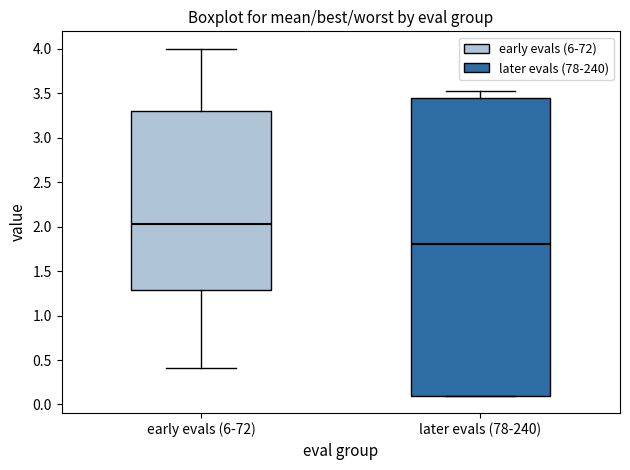

Reading left to right, read every box against the y-axis: the position of its median line, the range the box covers, and the ends of its whiskers. The values are not printed on the chart, so give them approximately, as read against the axis.

early evals (6-72): median 2.05, box 1.30 to 3.30, whiskers 0.40 to 4.00
later evals (78-240): median 1.80, box 0.10 to 3.45, whiskers 0.10 to 3.50